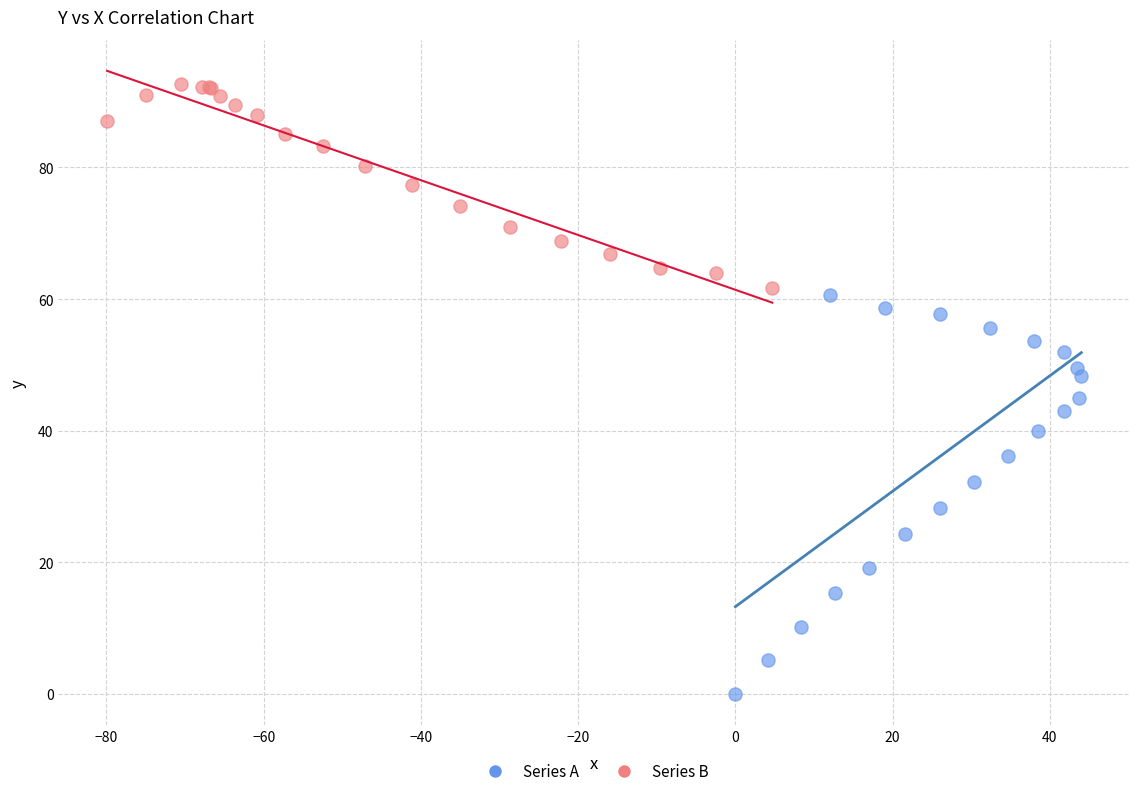

Which series has the widest spread of Y values?

Series A